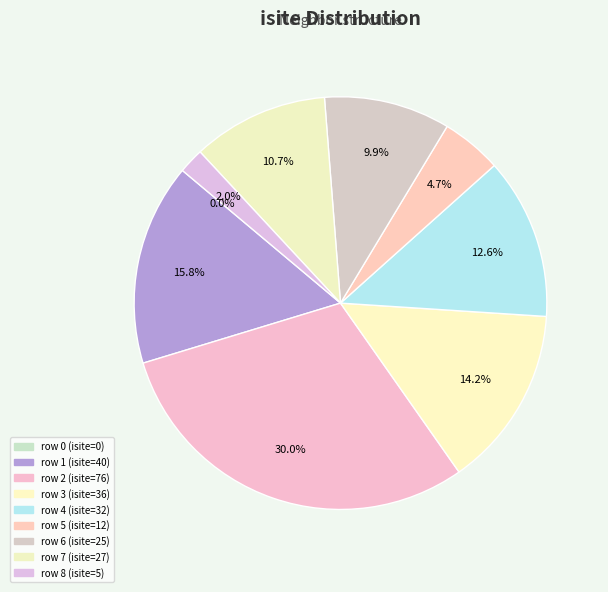

What is the change in value from 3 to 5?

-24